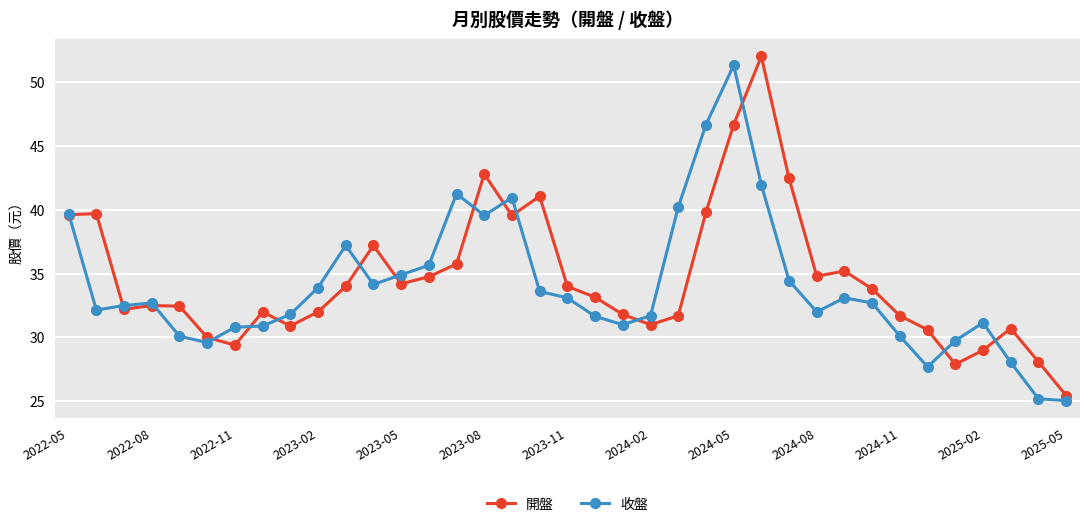

What is the greatest value displayed?

52.0